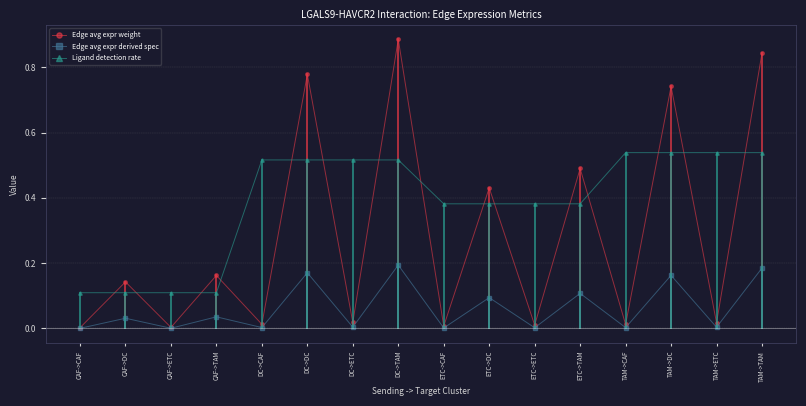

True or false: Ligand detection rate and Edge avg expr derived spec intersect in this chart.

False